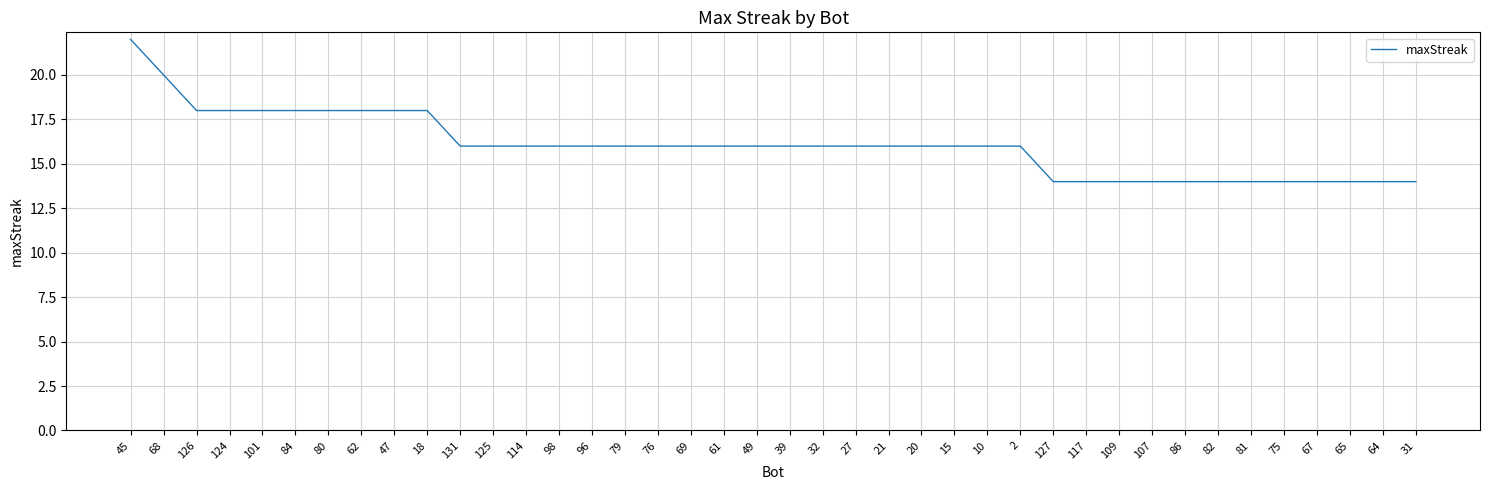

At which category does the chart reach its peak across all series?

45